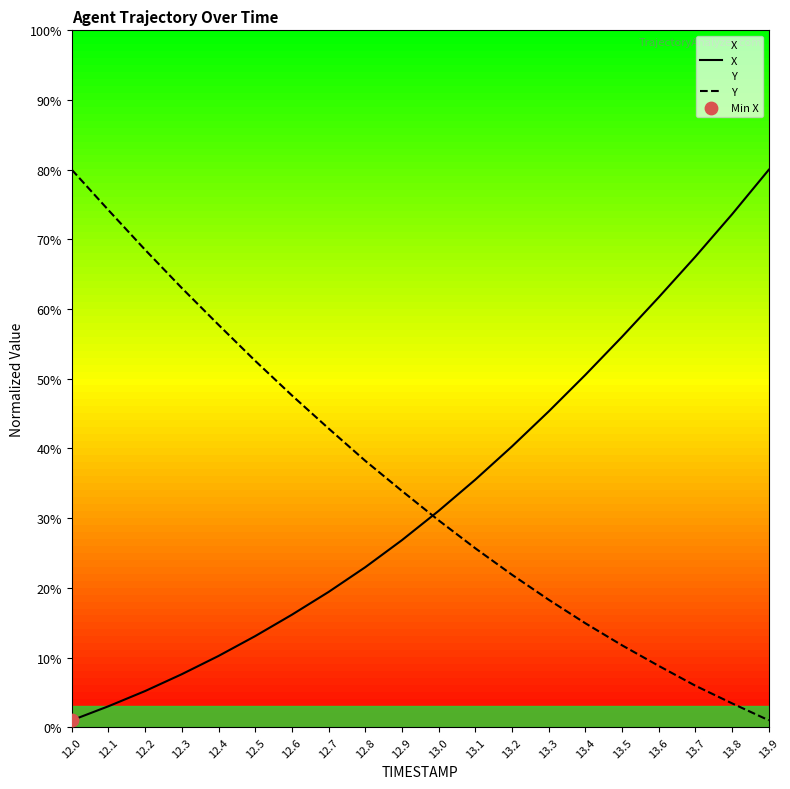

What is the total value across all series at 13.7?

73.5